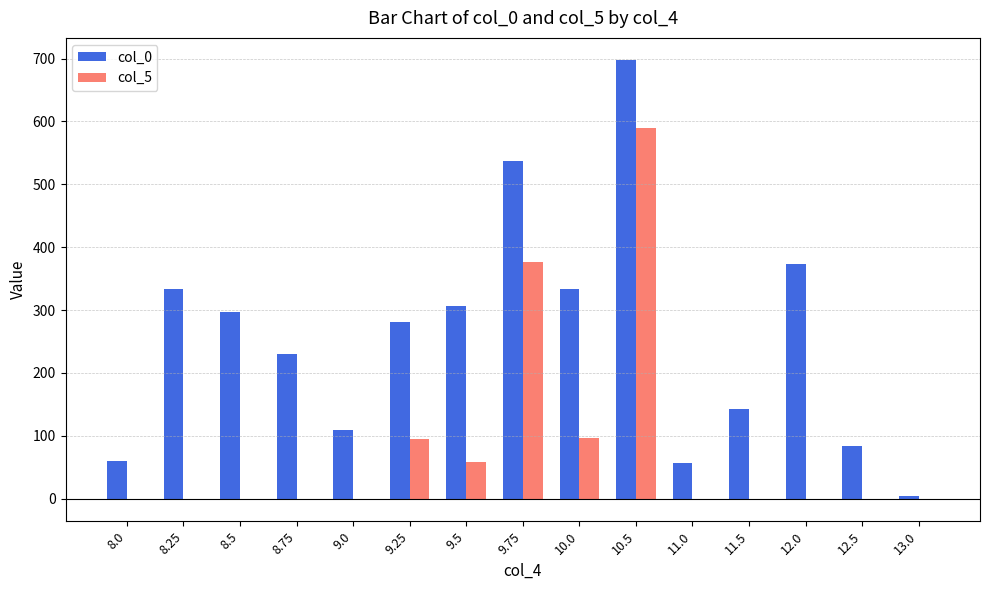

Between 9.0 and 10.0, which series saw the biggest shift?

col_0